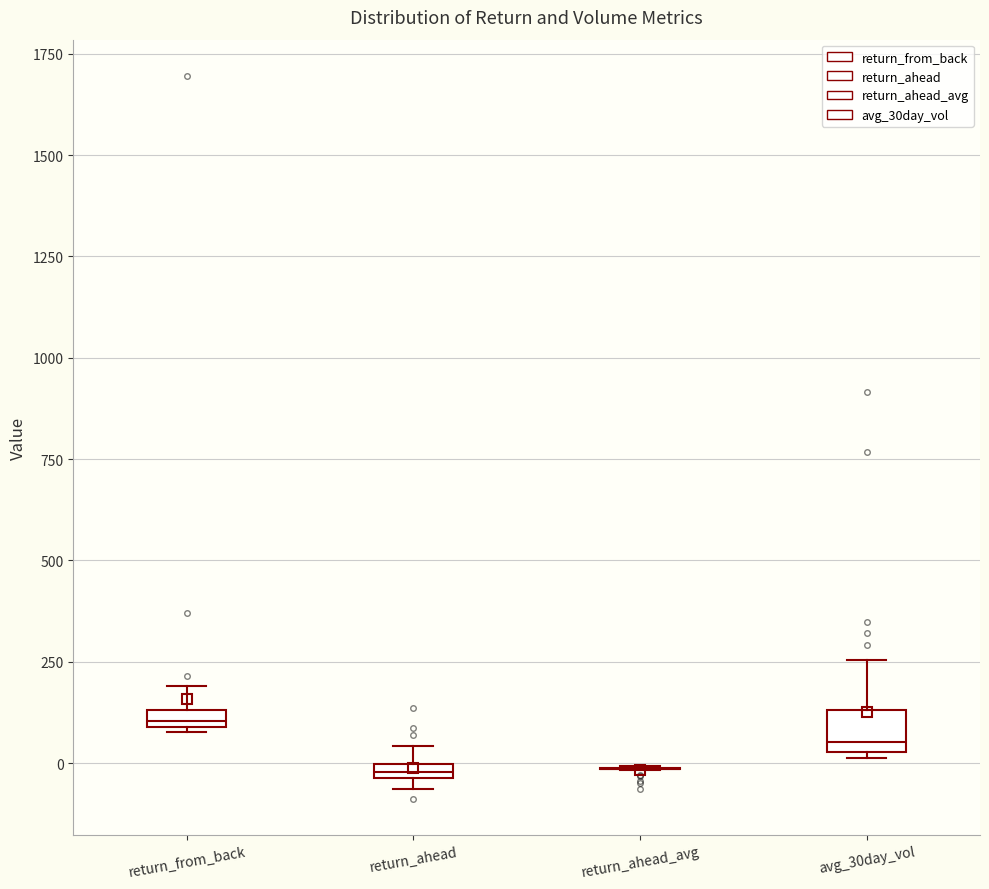

Comparing the boxes themselves (not the whiskers), which one is the tallest?

avg_30day_vol